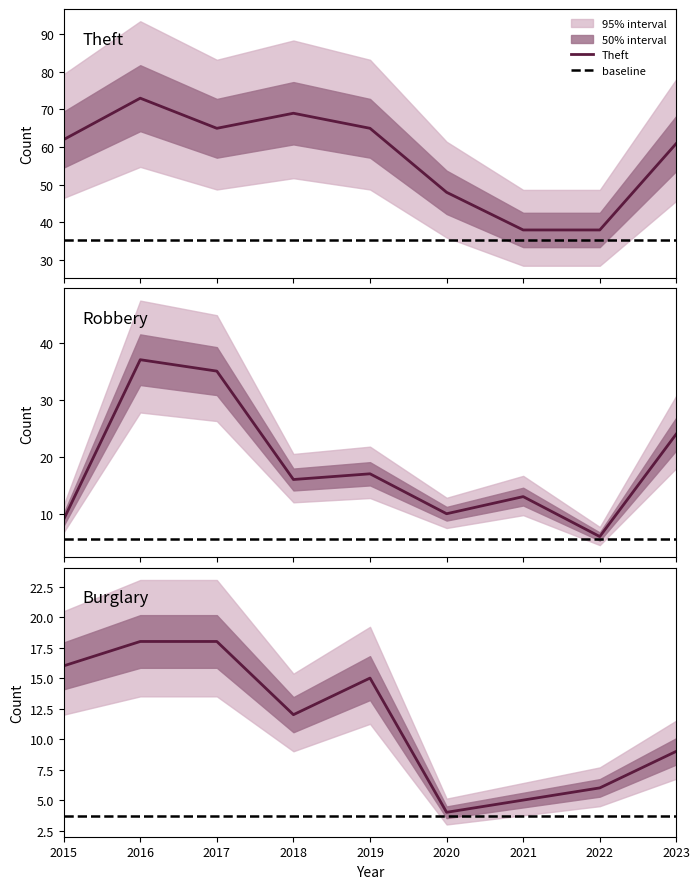

True or false: Theft and Burglary intersect in this chart.

False